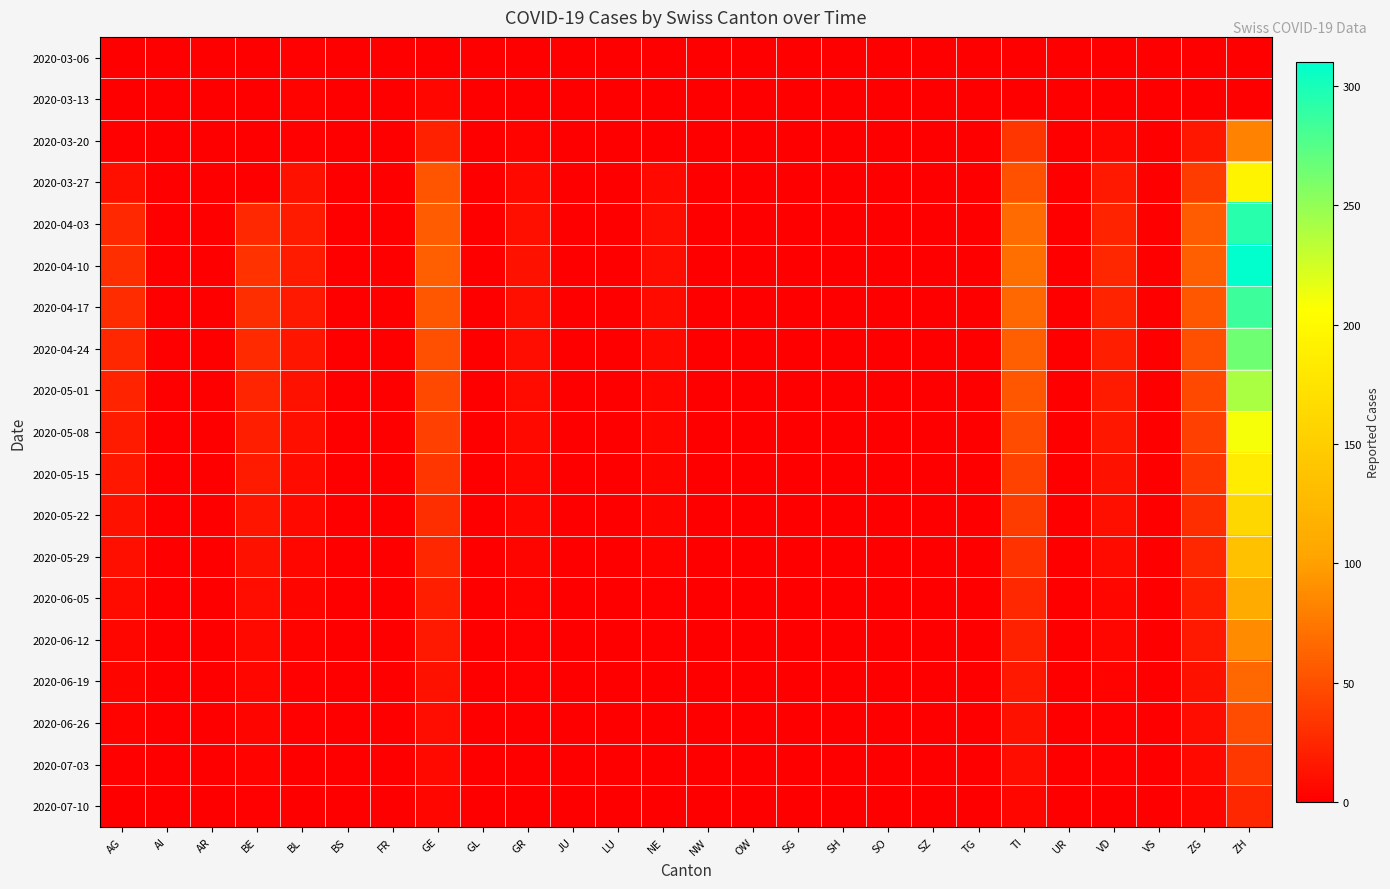

Which series has the largest total across all categories?

2020-04-10